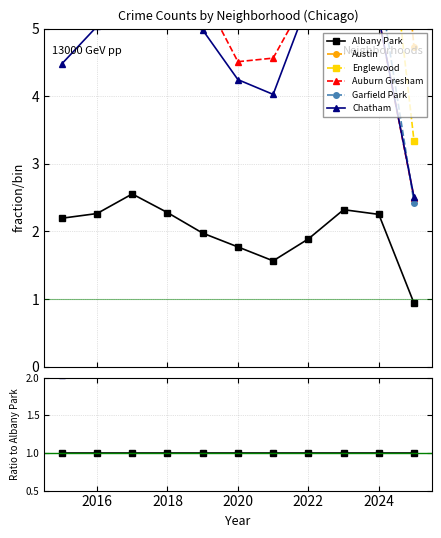

The value of Chatham at 2018 is 2.7. True or false?

False